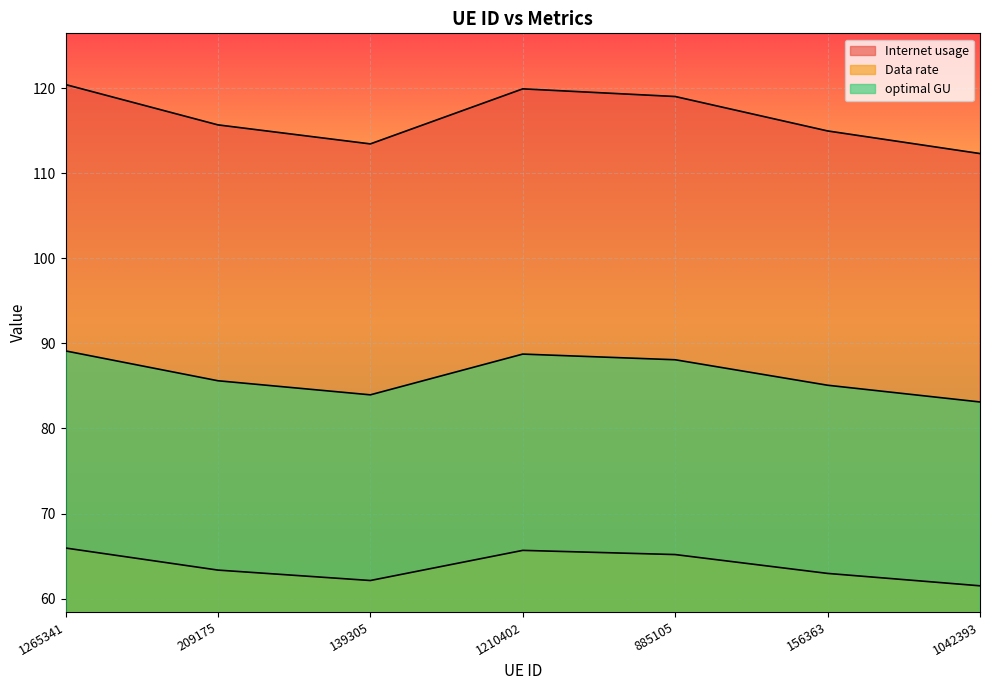

What is the difference between the maximum and second lowest values in the Data rate series?

5.2